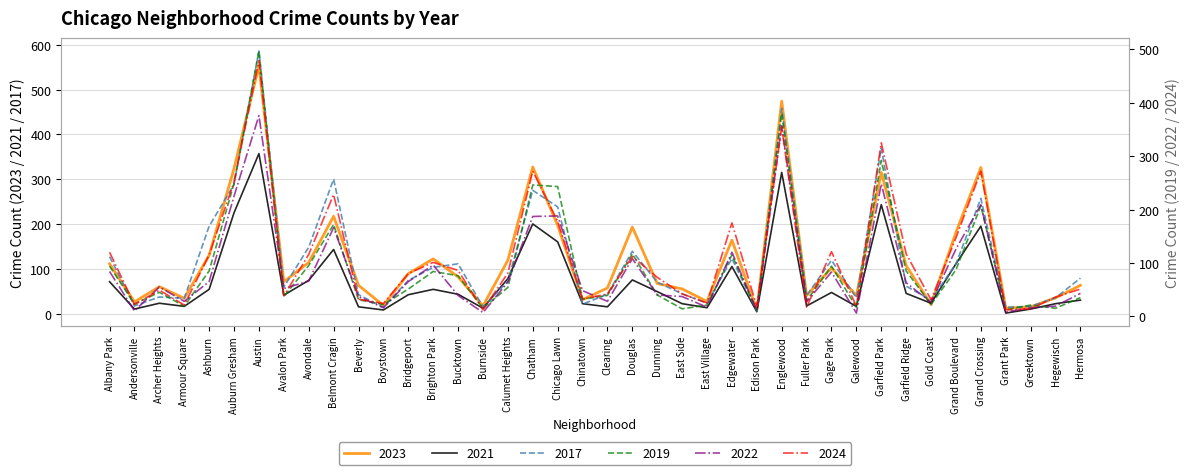

What is the spread (max minus min) of values at Belmont Cragin?

157